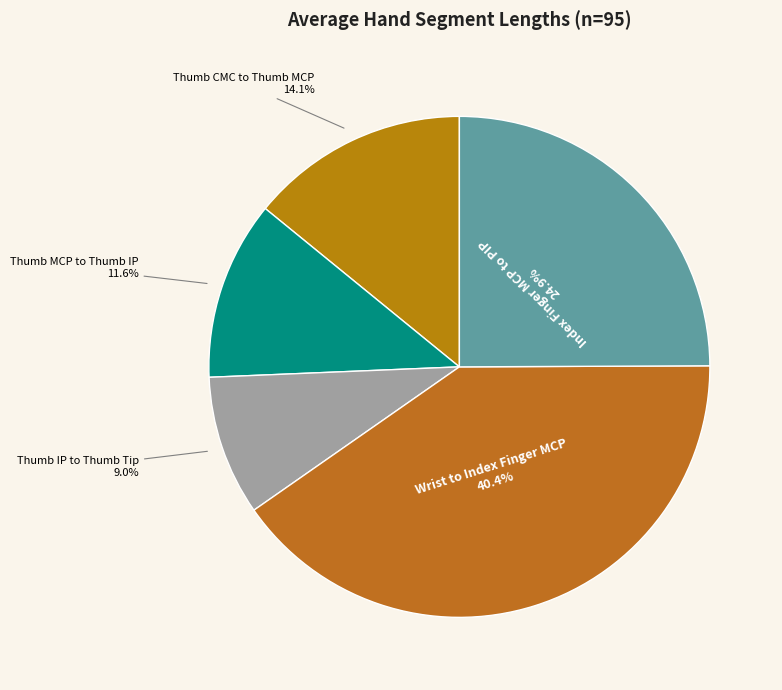

Does any single category account for the majority?

No